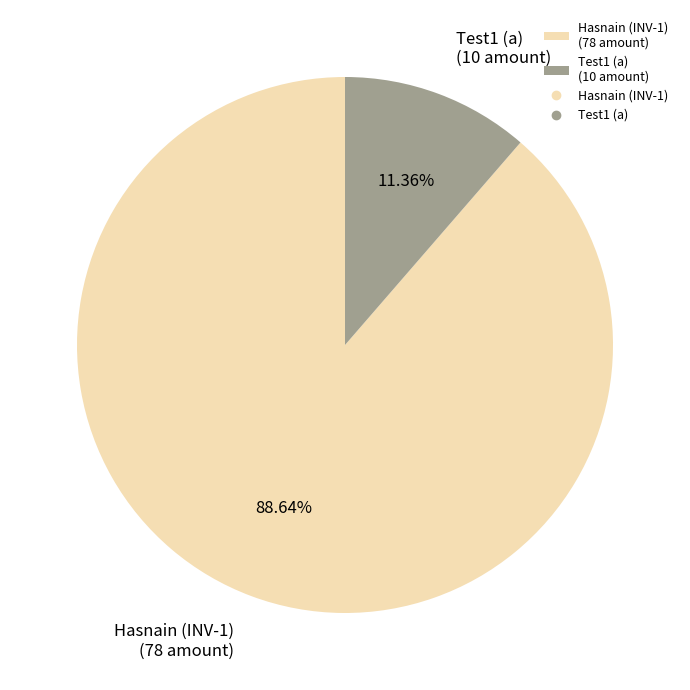

What is the total percentage of Hasnain (INV-1) and Test1 (a)?

100.0%